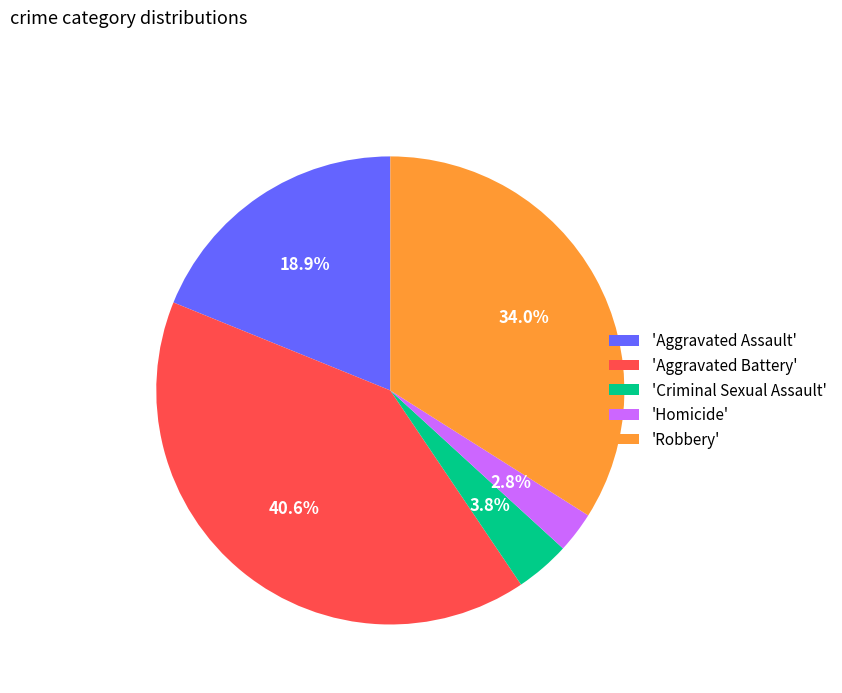

To the nearest percent, what is the average slice percentage?

20%